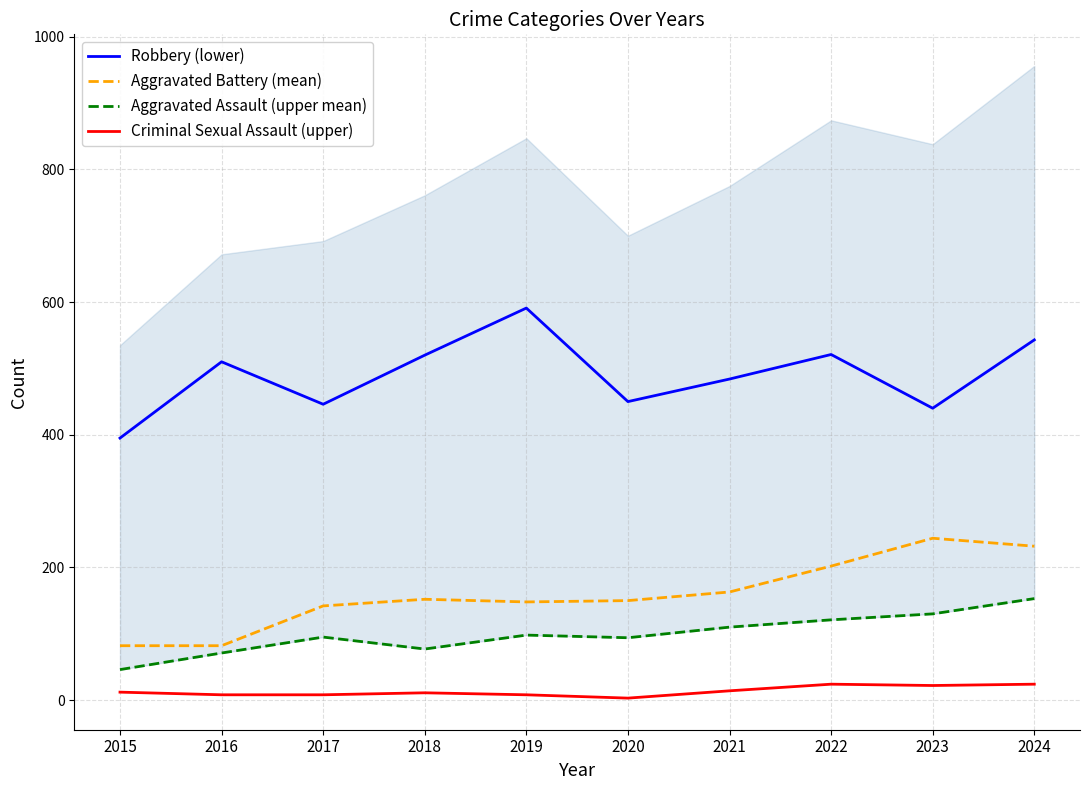

What is the difference between the maximum and minimum values in the Criminal Sexual Assault (upper) series?

21